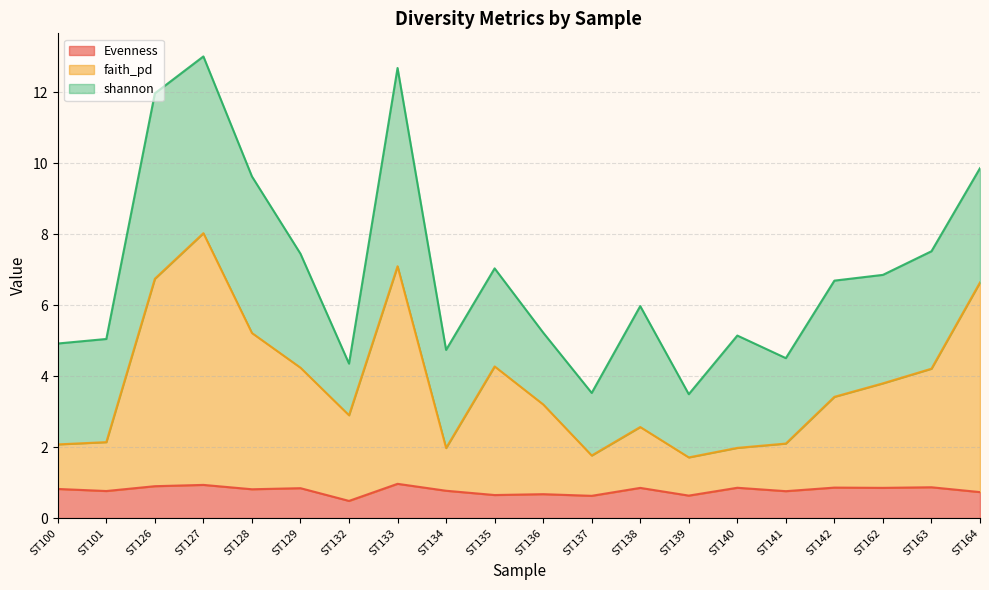

What is the maximum value for Evenness?

1.0